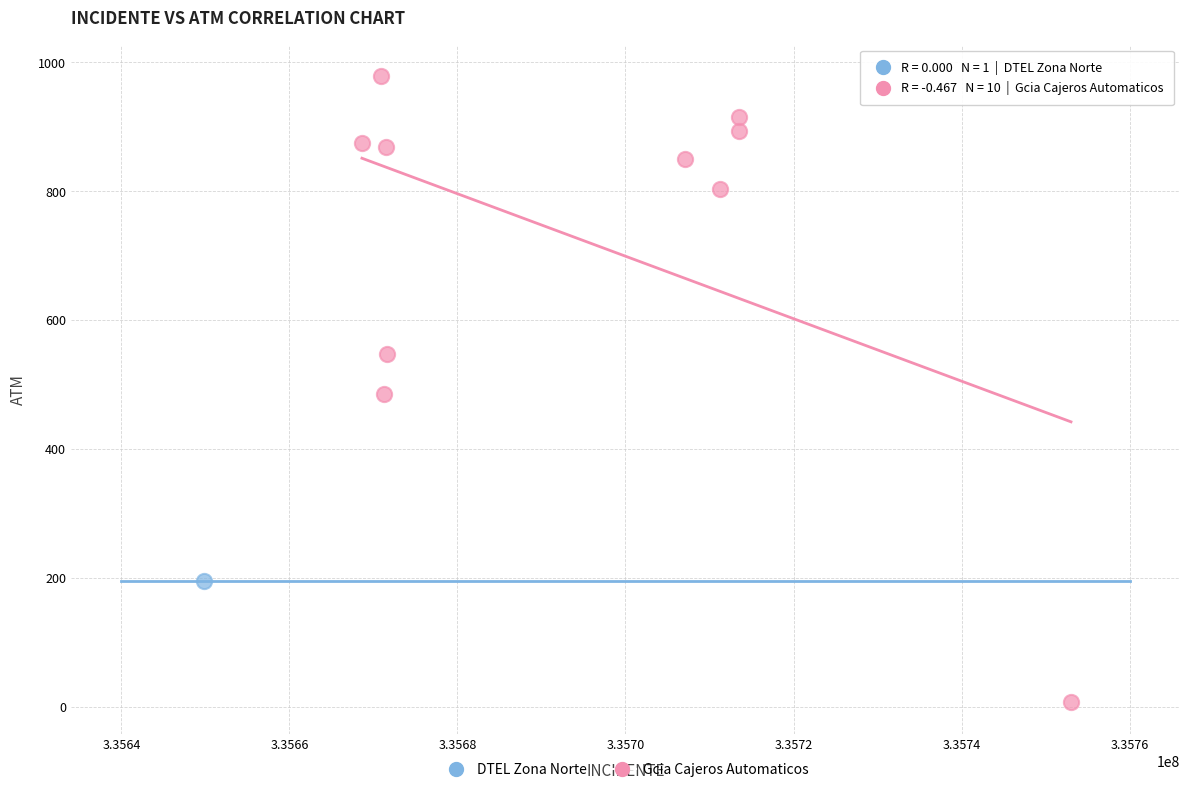

What are all the series names shown in the legend?

DTEL Zona Norte, Gcia Cajeros Automaticos